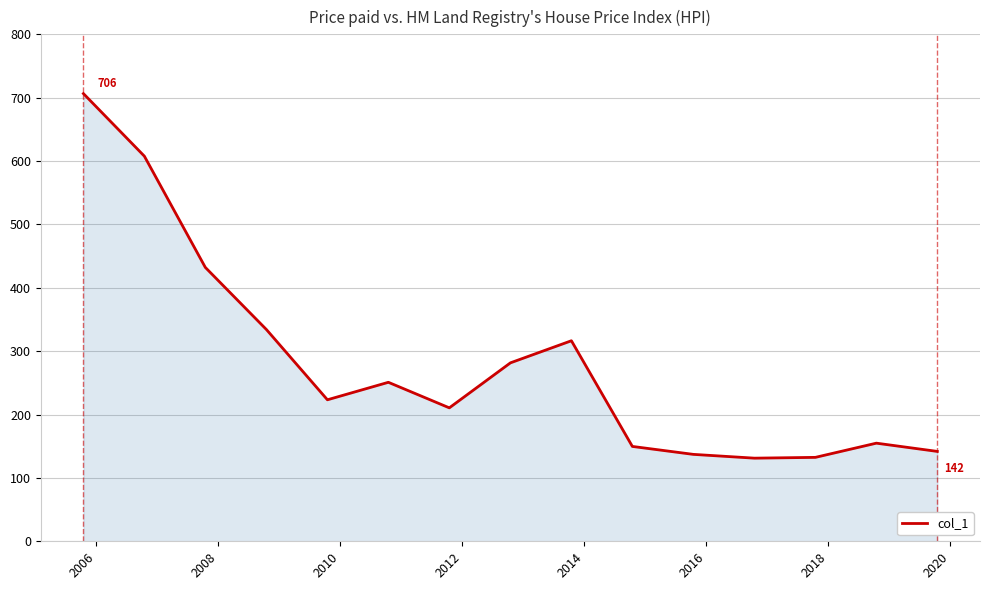

What is the maximum value shown in the chart?

706.5